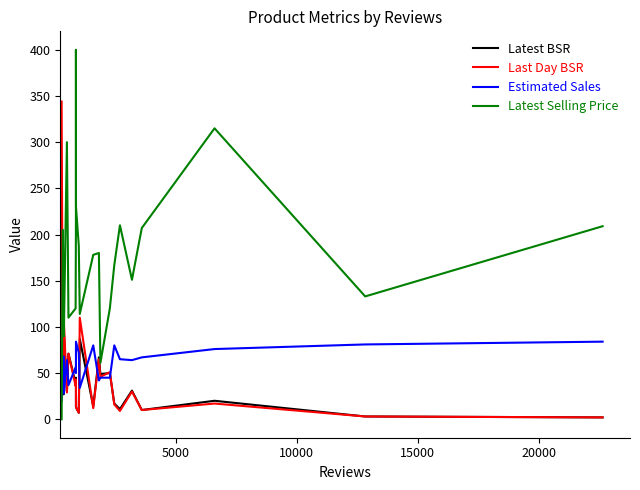

At how many categories does at least one series exceed 364?

1